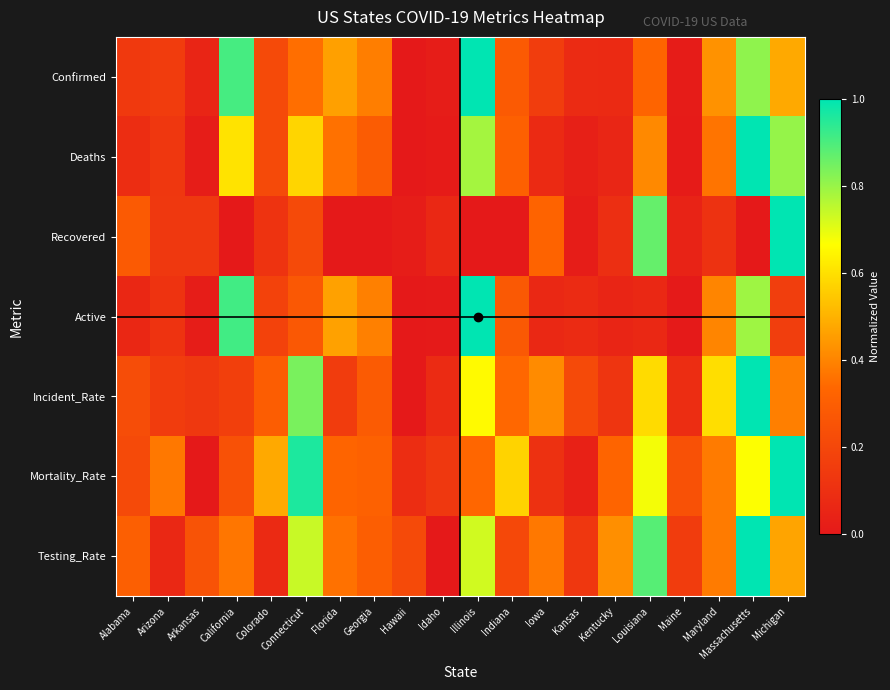

How many distinct data groups are displayed?

7